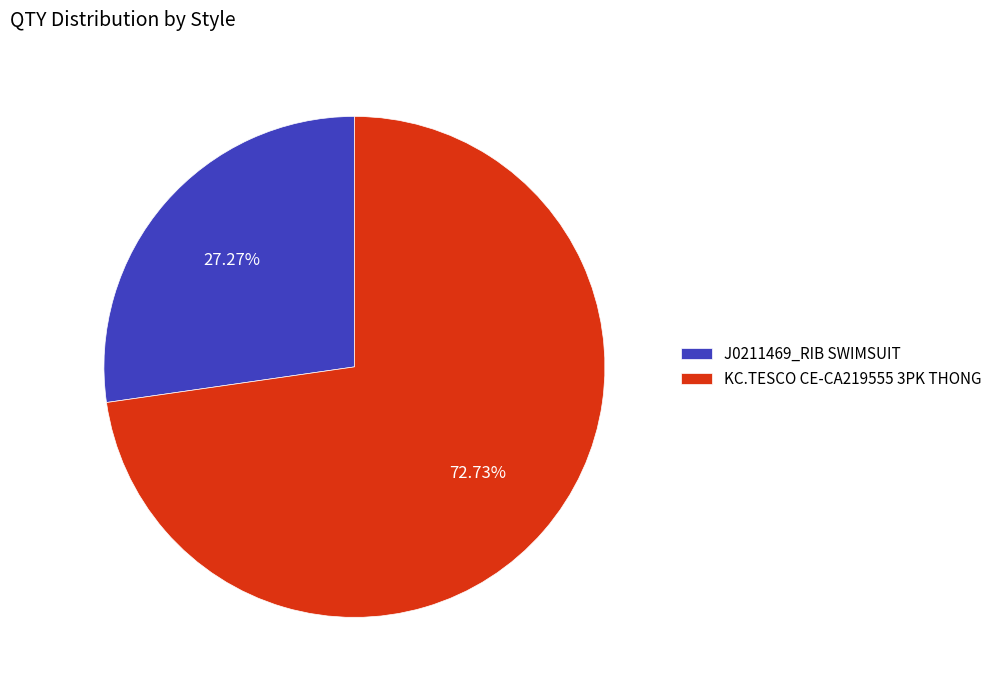

What is the largest slice in the pie chart?

KC.TESCO CE-CA219555 3PK THONG